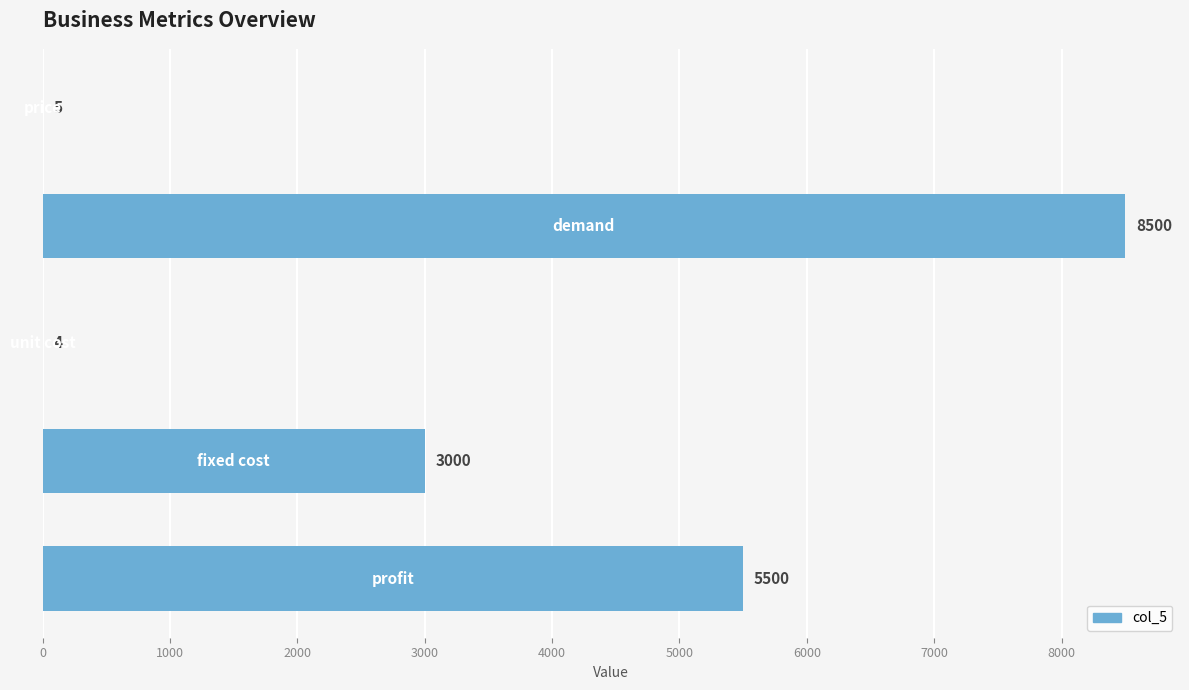

What is the greatest value displayed?

8500